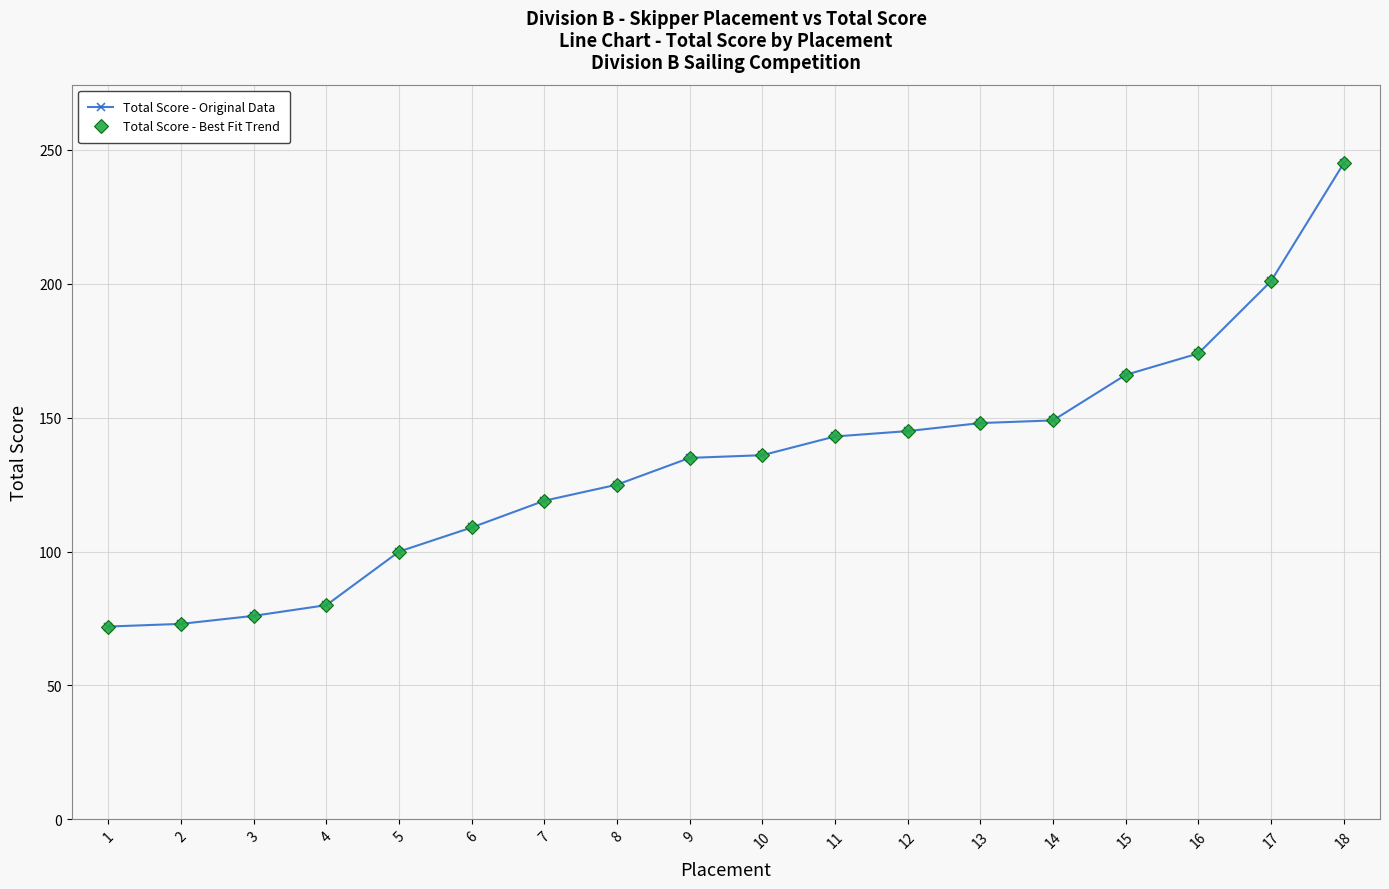

Which series has the largest total across all categories?

Total Score - Original Data